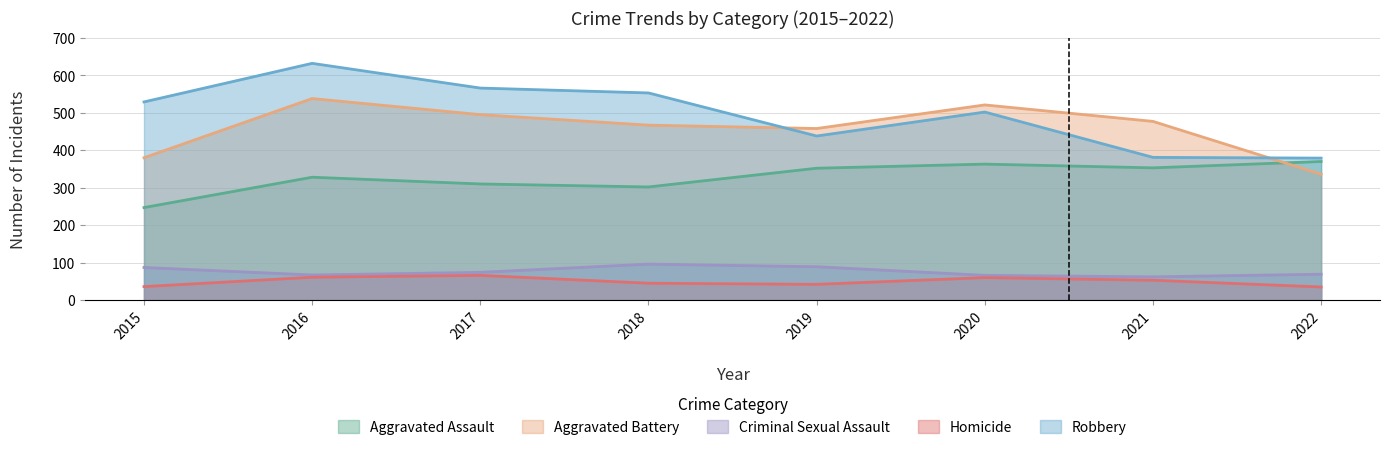

List the series in order of their peak value, lowest first.

Homicide, Criminal Sexual Assault, Aggravated Assault, Aggravated Battery, Robbery